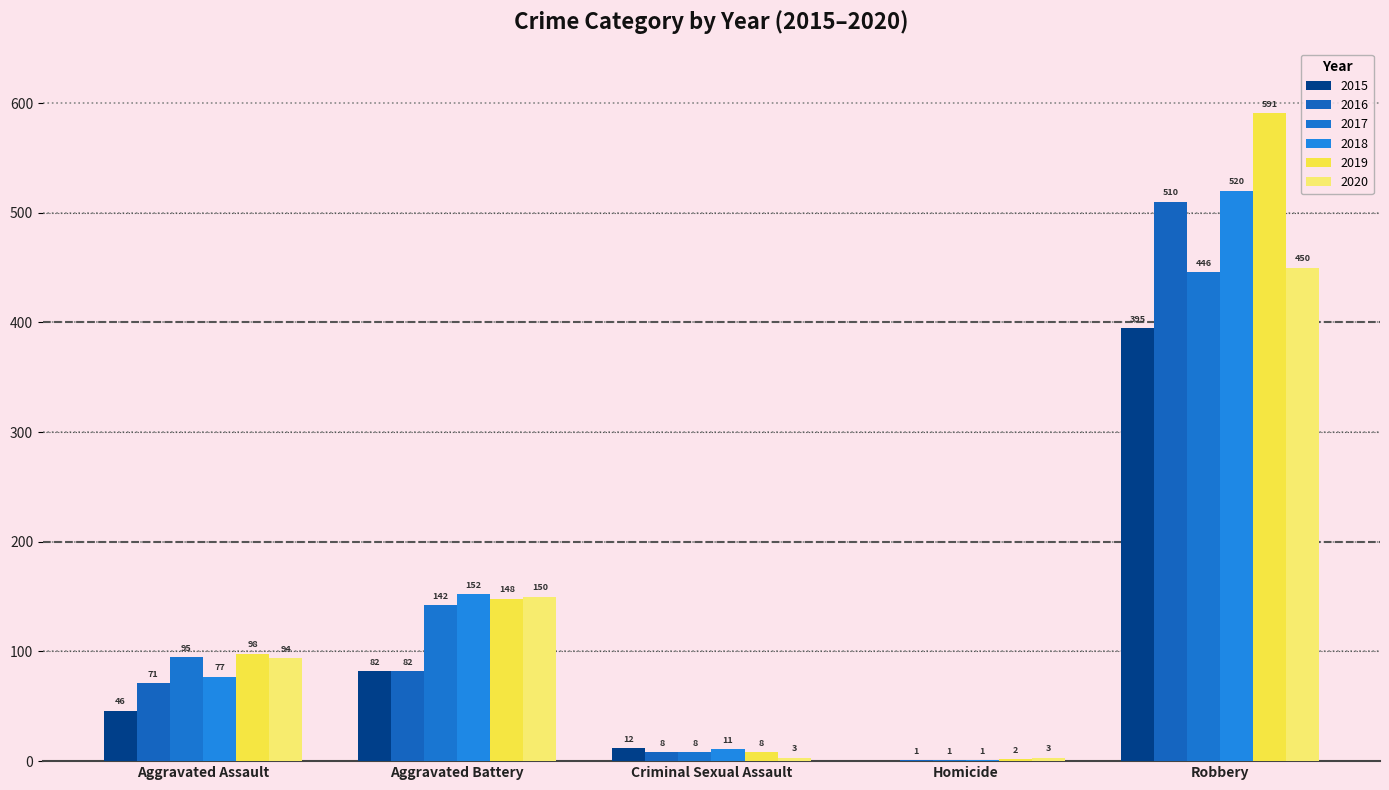

At Aggravated Assault, list the series in order from smallest to largest.

2015, 2016, 2018, 2020, 2017, 2019